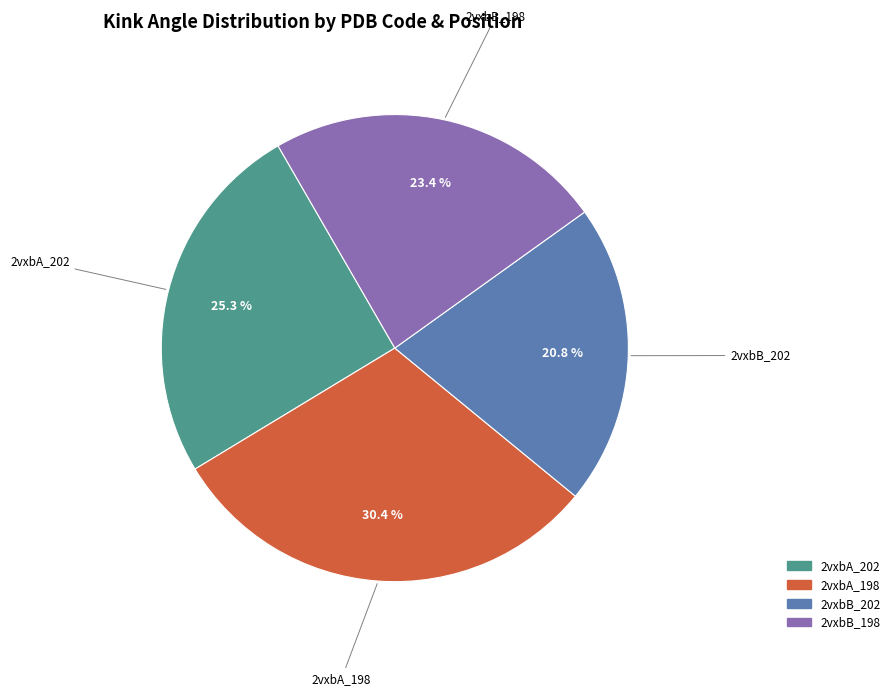

To the nearest percent, what portion does 2vxbA_202 represent?

25%